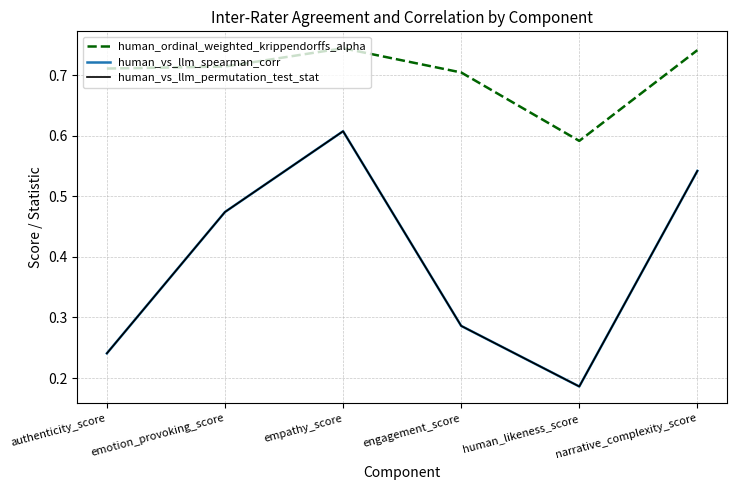

True or false: human_ordinal_weighted_krippendorffs_alpha and human_vs_llm_spearman_corr intersect in this chart.

False